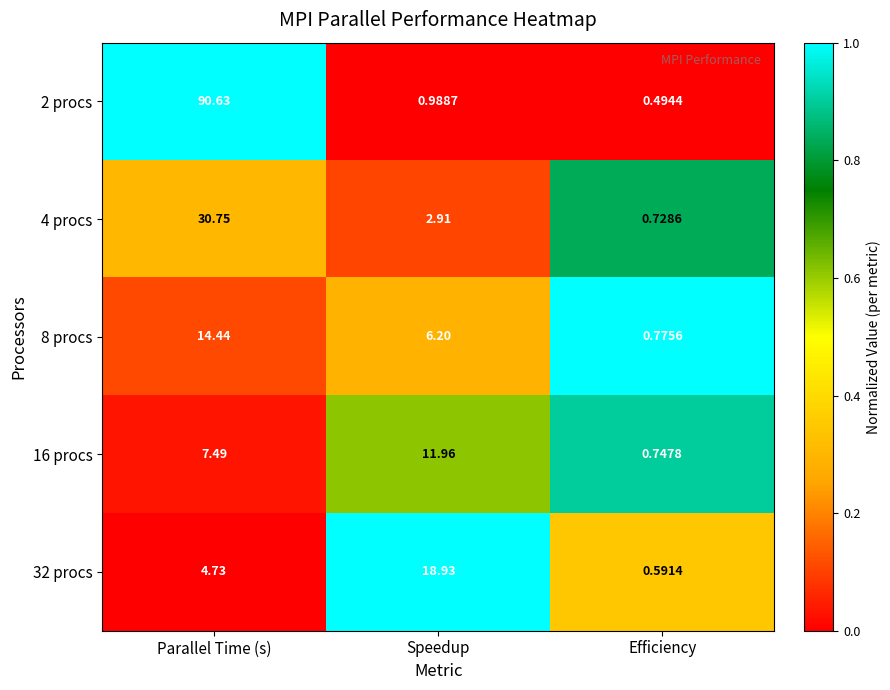

Between Speedup and Efficiency, which series saw the biggest shift?

32 procs